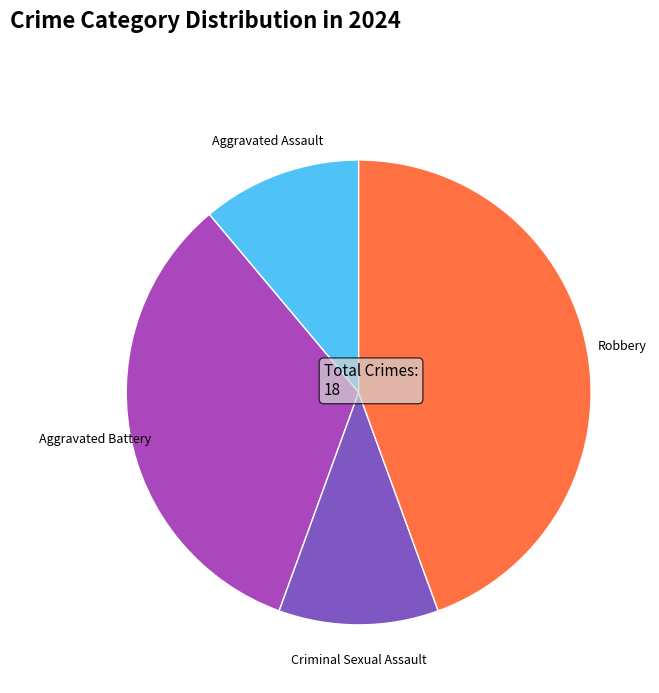

Is there any slice that represents more than half of the pie?

No